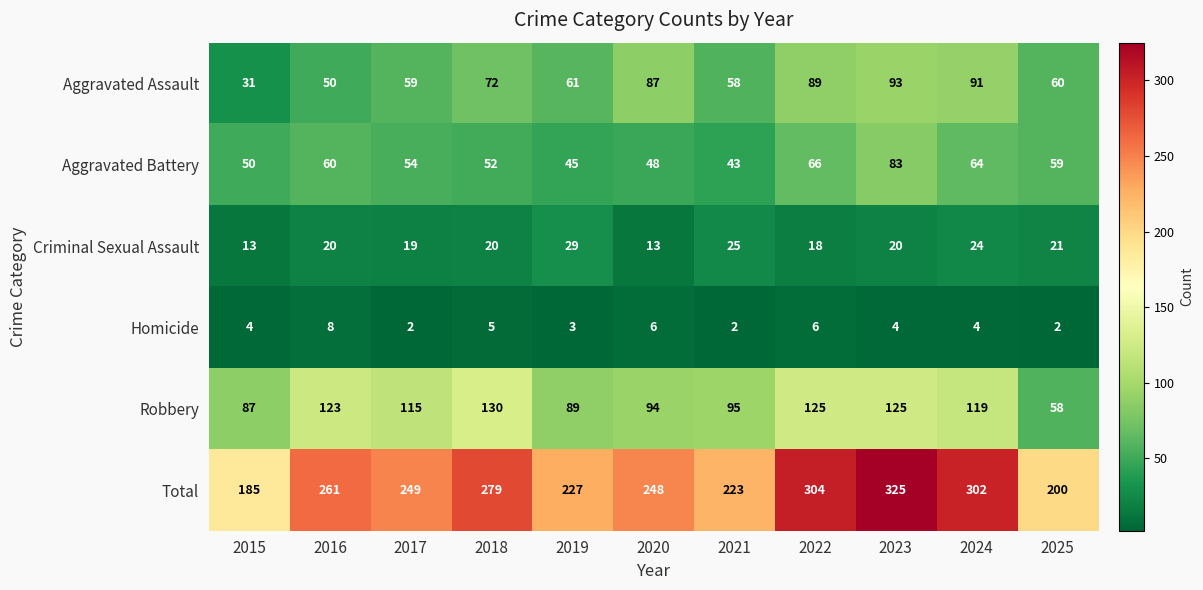

Rank the series by their maximum value, from highest to lowest.

Total, Robbery, Aggravated Assault, Aggravated Battery, Criminal Sexual Assault, Homicide